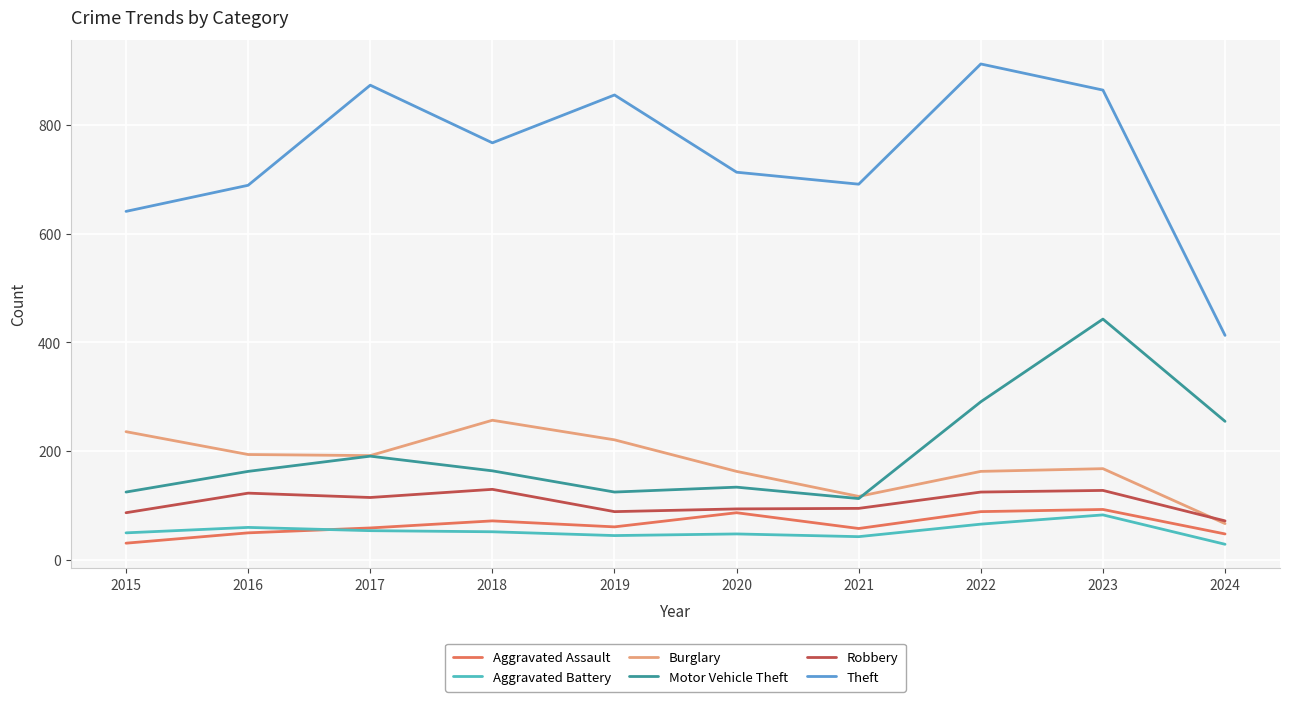

What is the total value across all series at 2018?

1442